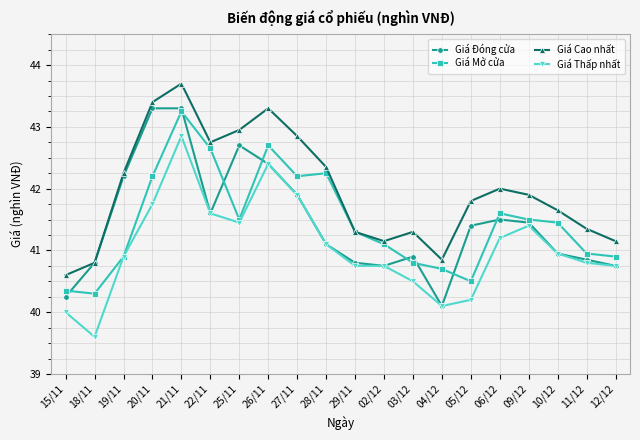

What is the difference between the highest and lowest values at 05/12?

1.6